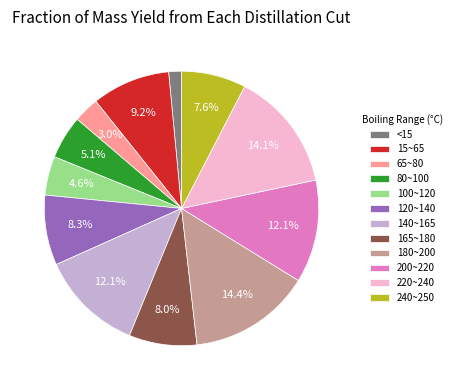

What is the smallest slice in the pie chart?

<15